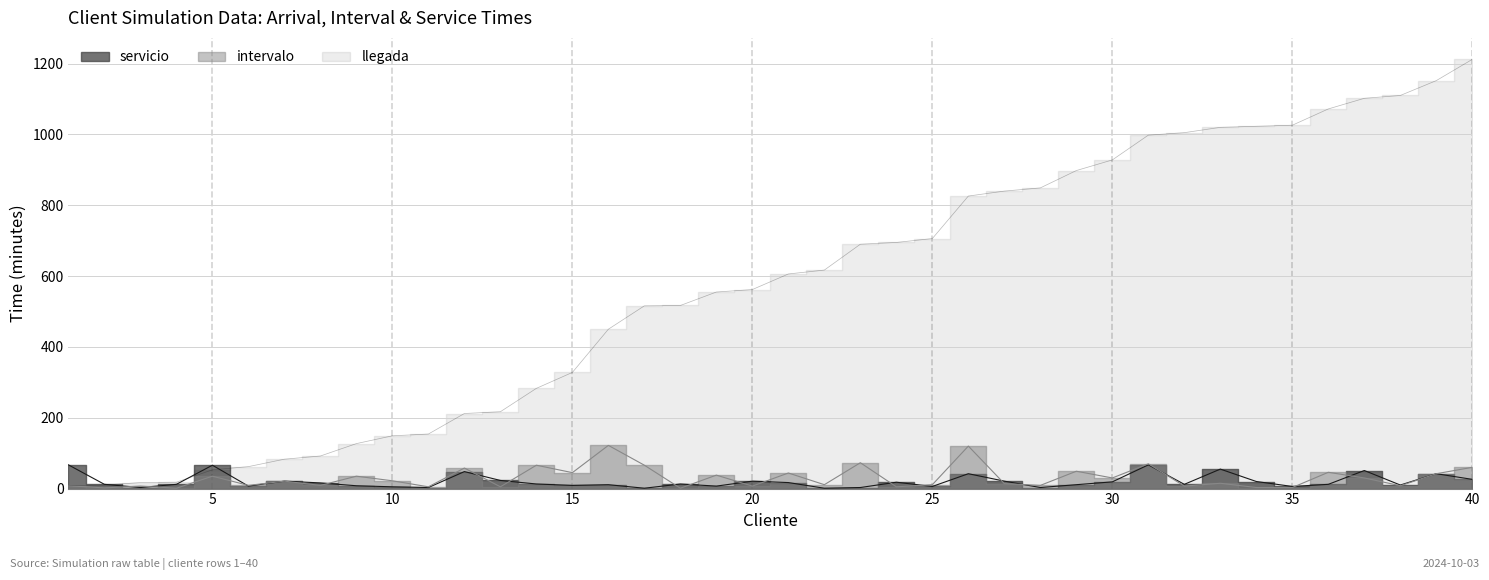

Is the value of intervalo at 31 greater than the value of servicio at 10?

Yes